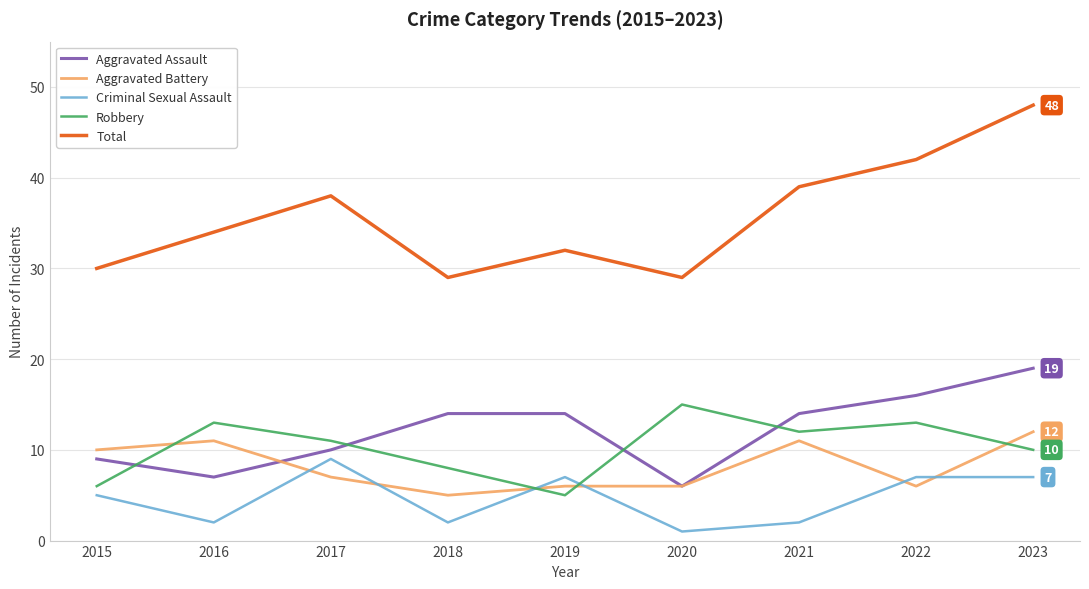

Reading left to right, extract all data points from this chart.

Aggravated Assault: 2015=9	2016=7	2017=10	2018=14	2019=14	2020=6	2021=14	2022=16	2023=19
Aggravated Battery: 2015=10	2016=11	2017=7	2018=5	2019=6	2020=6	2021=11	2022=6	2023=12
Criminal Sexual Assault: 2015=5	2016=2	2017=9	2018=2	2019=7	2020=1	2021=2	2022=7	2023=7
Robbery: 2015=6	2016=13	2017=11	2018=8	2019=5	2020=15	2021=12	2022=13	2023=10
Total: 2015=30	2016=34	2017=38	2018=29	2019=32	2020=29	2021=39	2022=42	2023=48